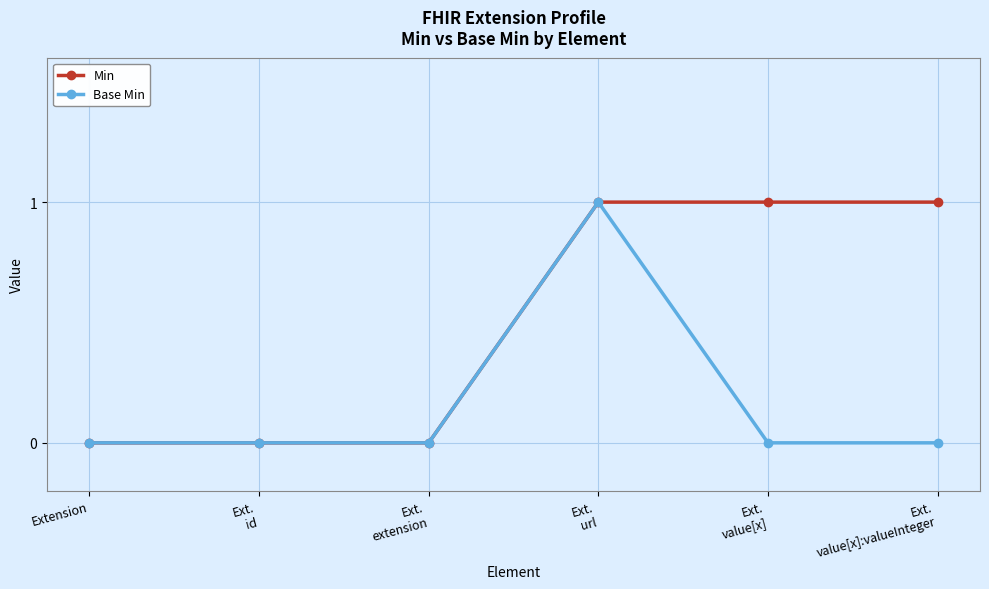

Count the number of categories in the chart.

6